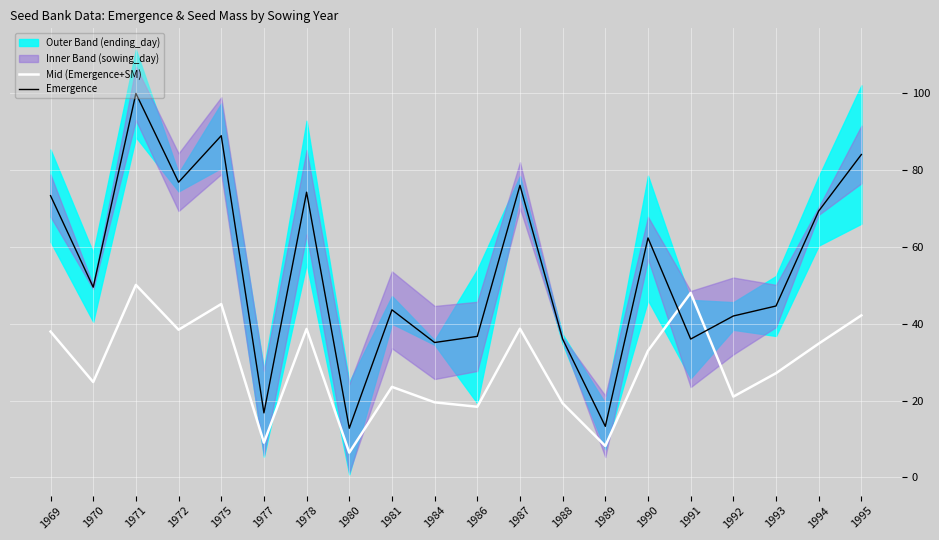

The value of Emergence at 1995 is 22.1. True or false?

False